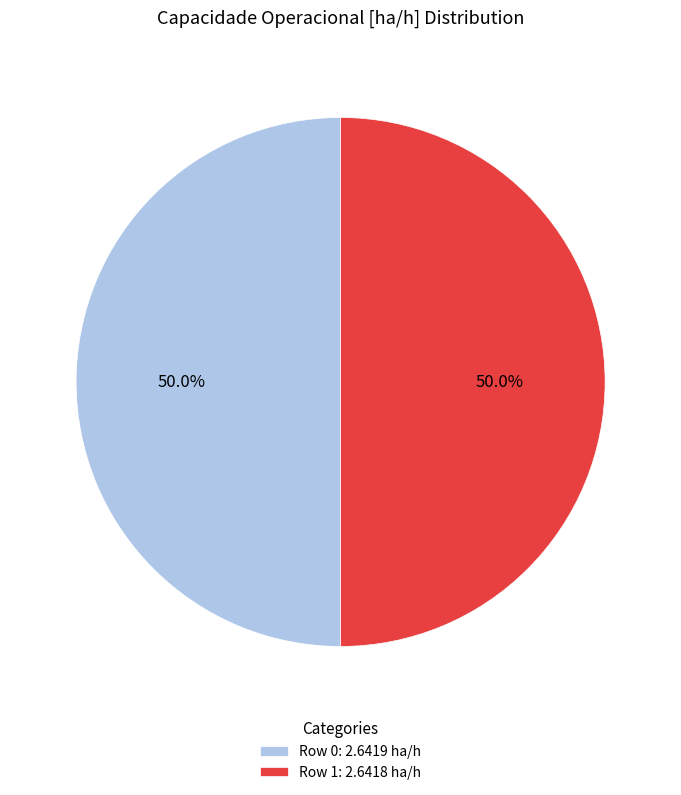

To the nearest percent, what percentage of the pie is Row 0?

50%